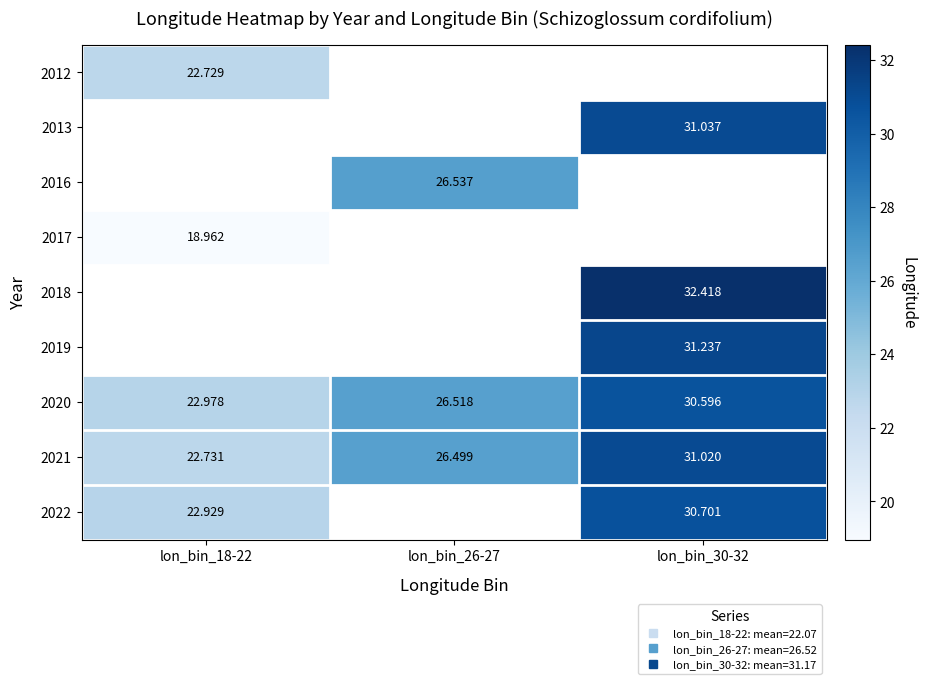

Is it true that 2018 equals 11.3 at lon_bin_30-32?

False